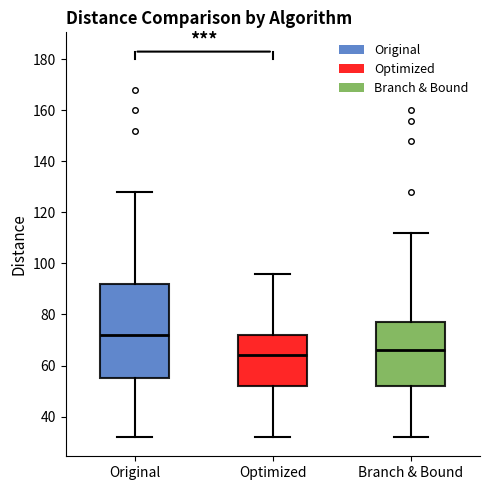

Reading left to right, read every box against the y-axis: the position of its median line, the range the box covers, and the ends of its whiskers. The values are not printed on the chart, so give them approximately, as read against the axis.

Original: median 72, box 56 to 92, whiskers 32 to 128
Optimized: median 64, box 52 to 72, whiskers 32 to 96
Branch & Bound: median 66, box 52 to 78, whiskers 32 to 112